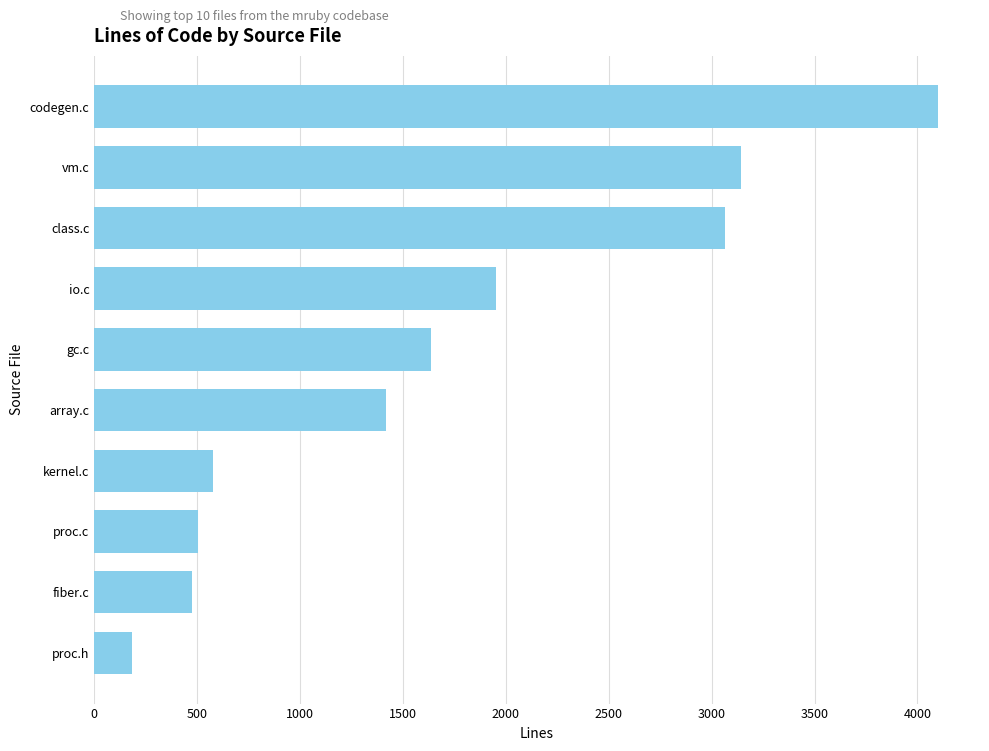

Which label corresponds to the smallest value in the chart?

proc.h